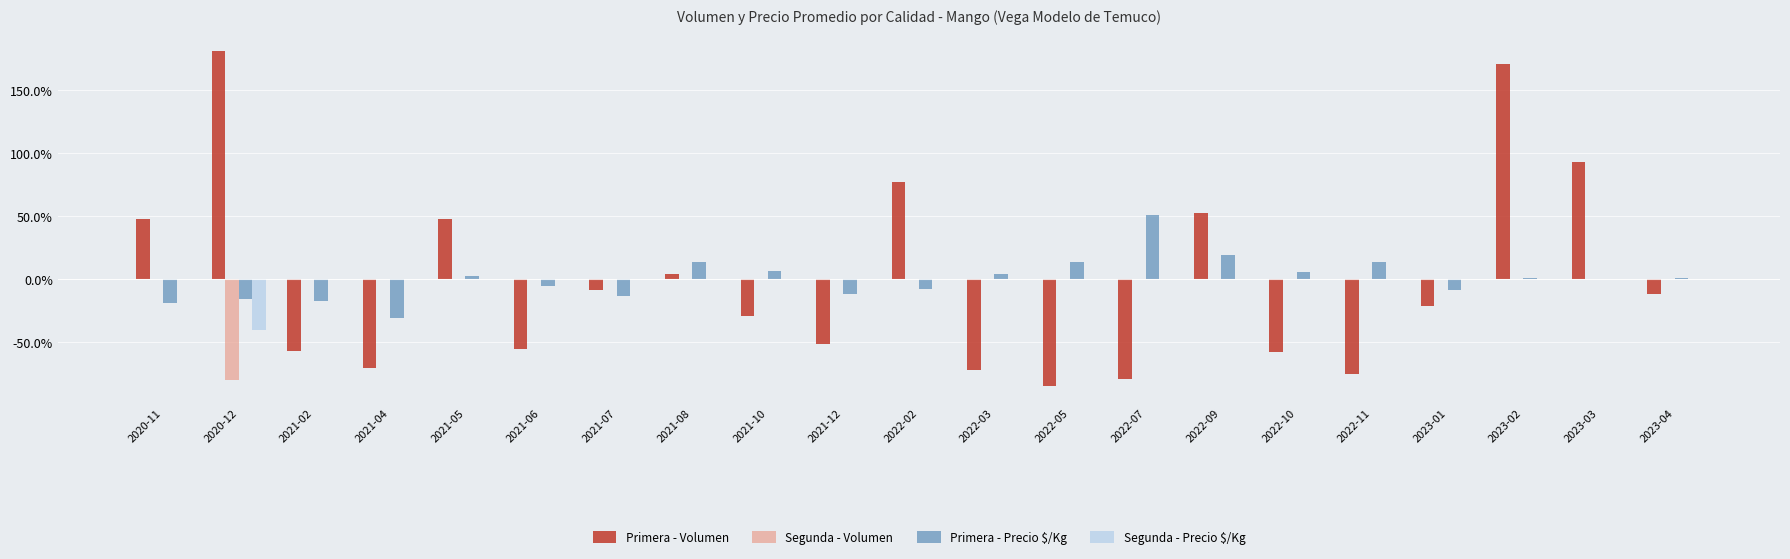

What is the total value across all series at 2021-04?

-101.3